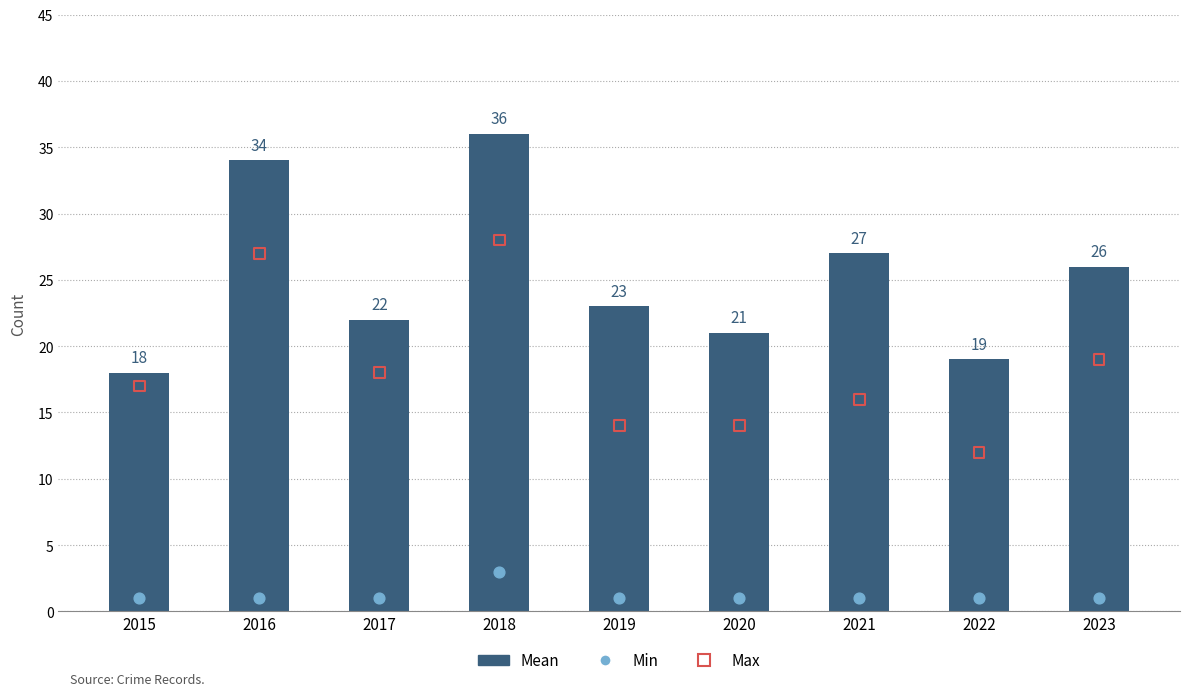

What is the total value across all series at 2021?

44